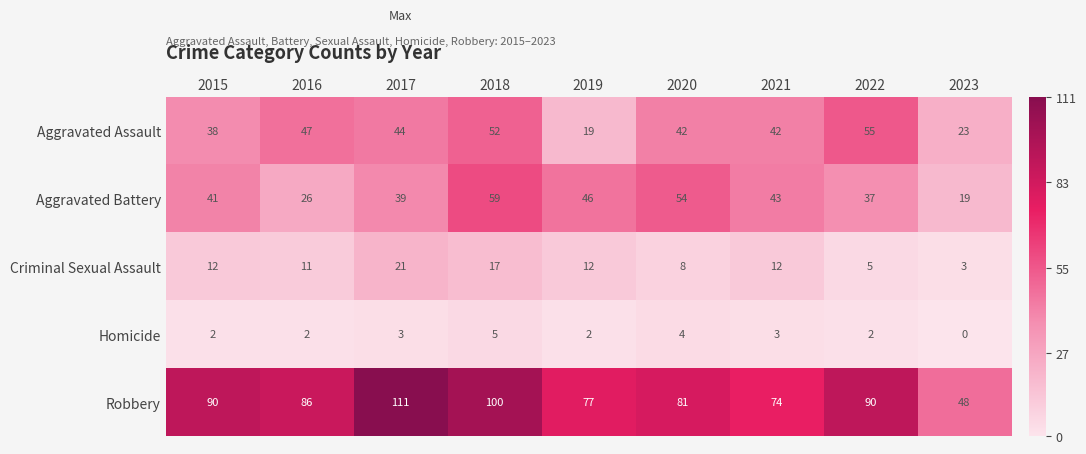

How many data points does each series have?

9